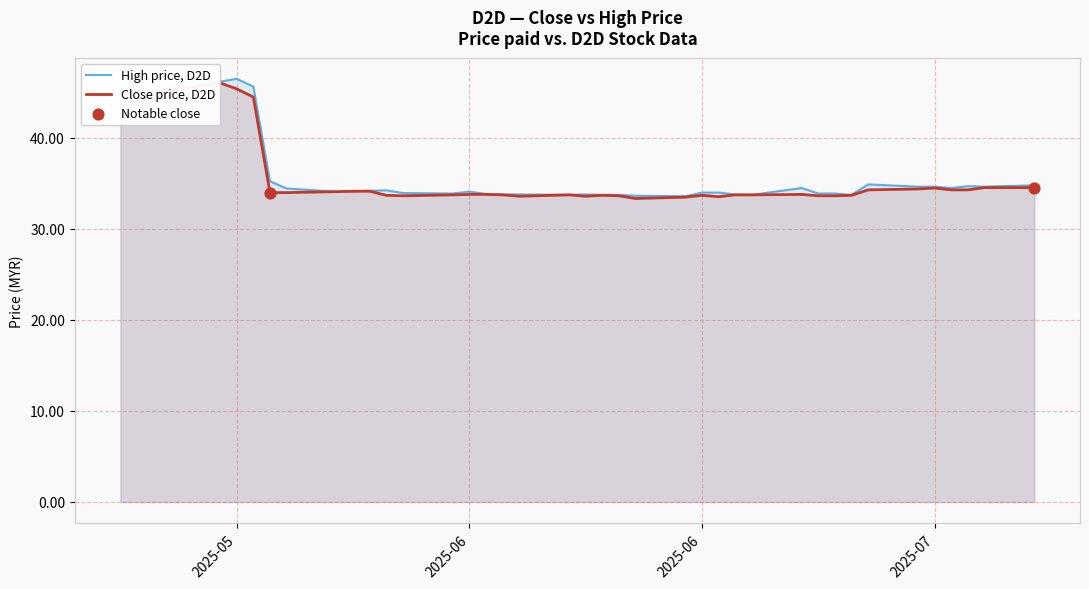

Which series contains the lowest Y value?

close